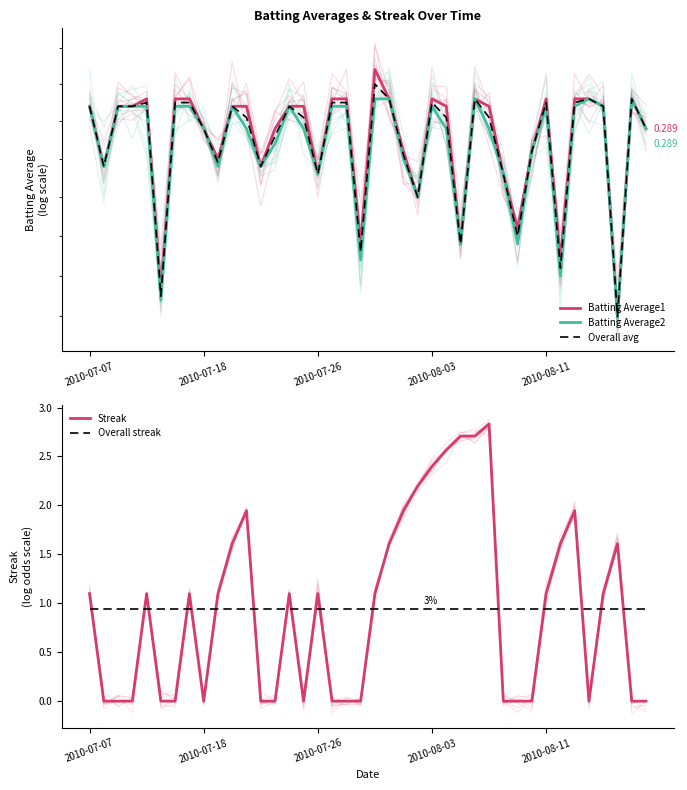

True or false: Streak and Overall avg intersect in this chart.

True